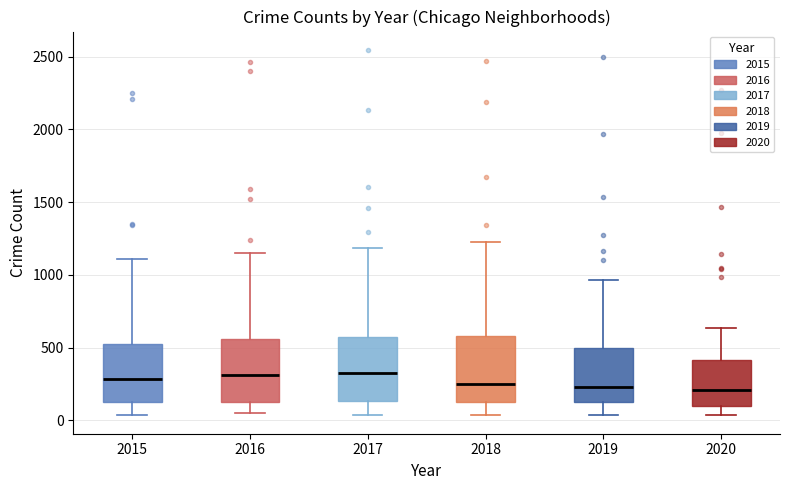

Reading left to right, read every box against the y-axis: the position of its median line, the range the box covers, and the ends of its whiskers. The values are not printed on the chart, so give them approximately, as read against the axis.

2015: median 300, box 150 to 550, whiskers 50 to 1100
2016: median 300, box 100 to 550, whiskers 50 to 1150
2017: median 350, box 150 to 550, whiskers 50 to 1200
2018: median 250, box 100 to 600, whiskers 50 to 1200
2019: median 250, box 100 to 500, whiskers 50 to 950
2020: median 200, box 100 to 400, whiskers 50 to 650